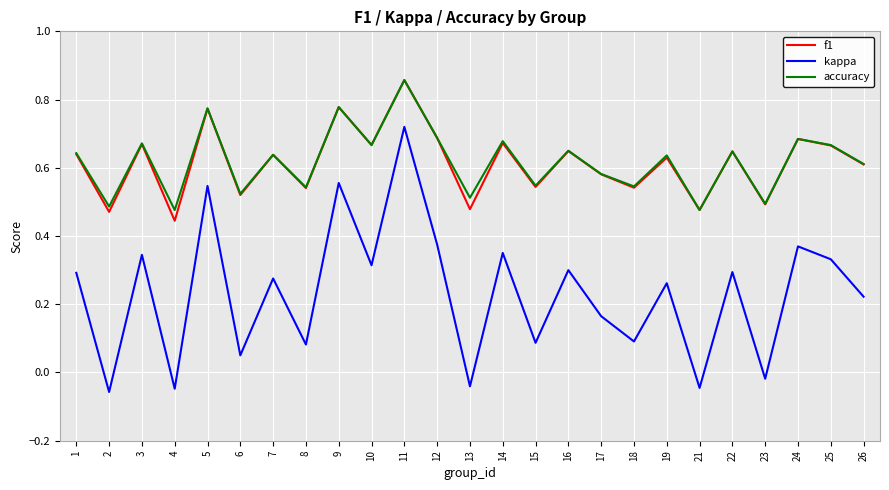

True or false: accuracy and kappa cross at least once.

False